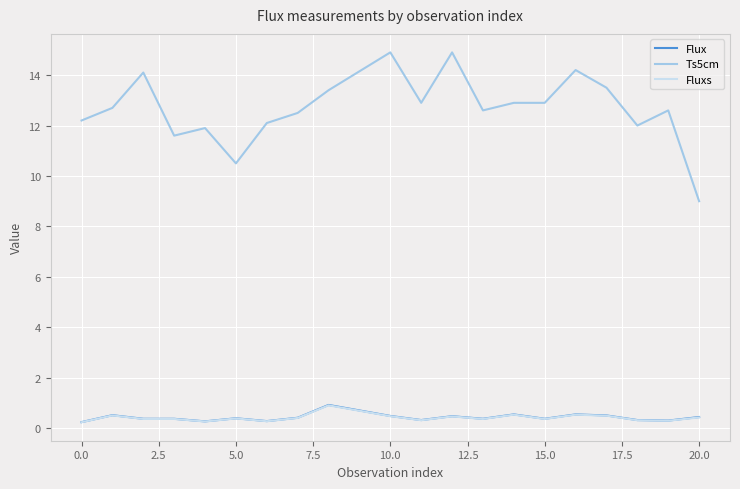

What is the difference between the second highest and second lowest values in the Fluxs series?

0.3